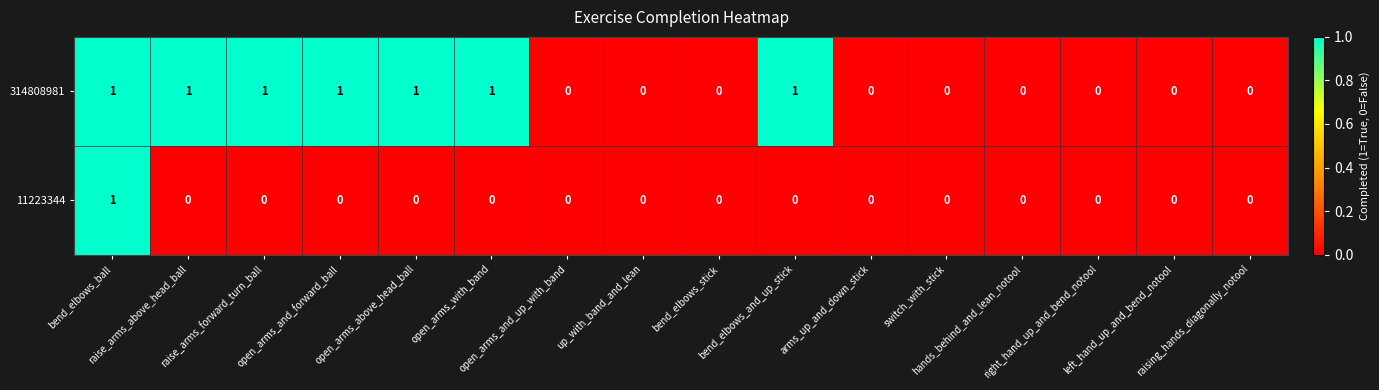

Rank the series by their average value, from highest to lowest.

314808981, 11223344